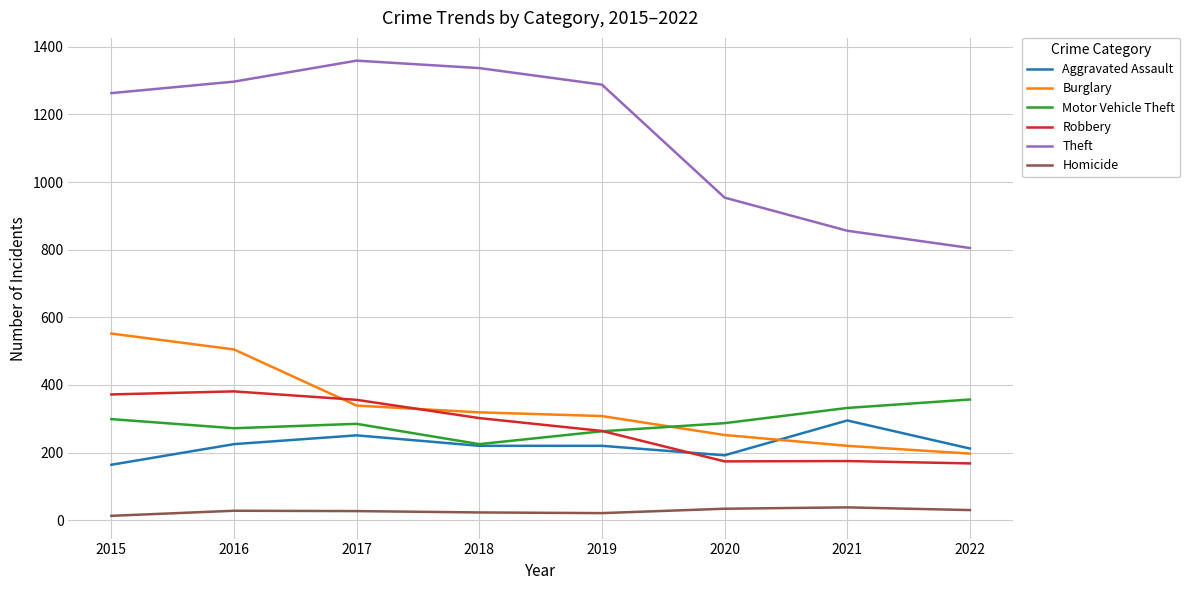

True or false: Robbery and Theft cross at least once.

False